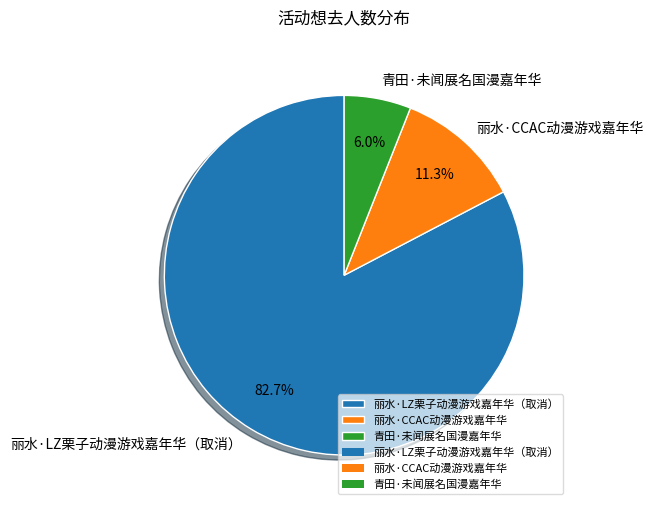

How many slices are in this pie chart?

3